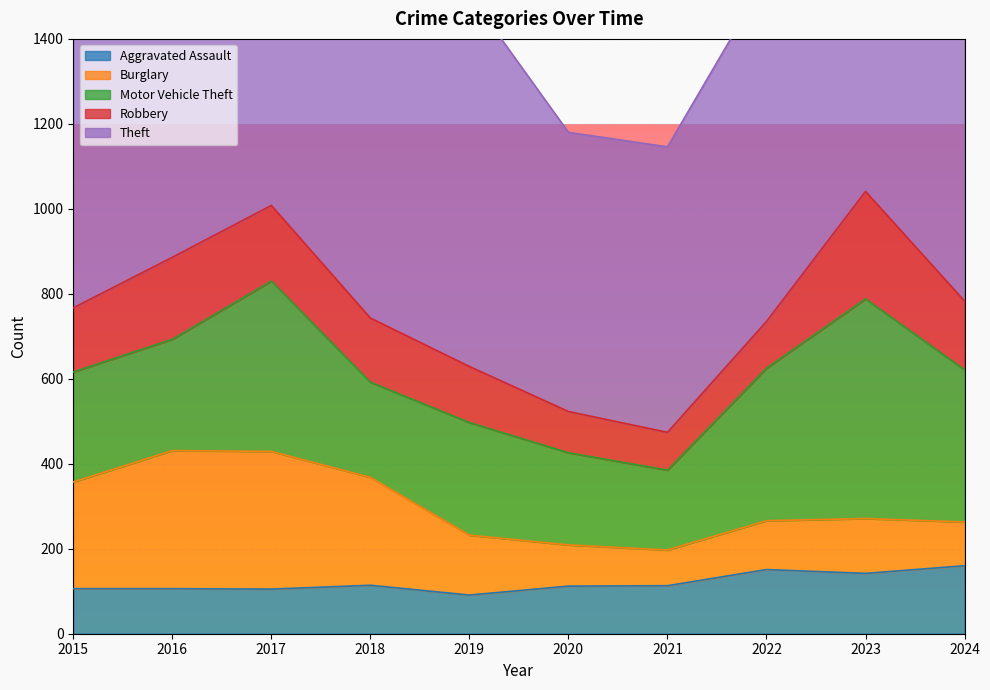

True or false: Theft and Burglary intersect in this chart.

False